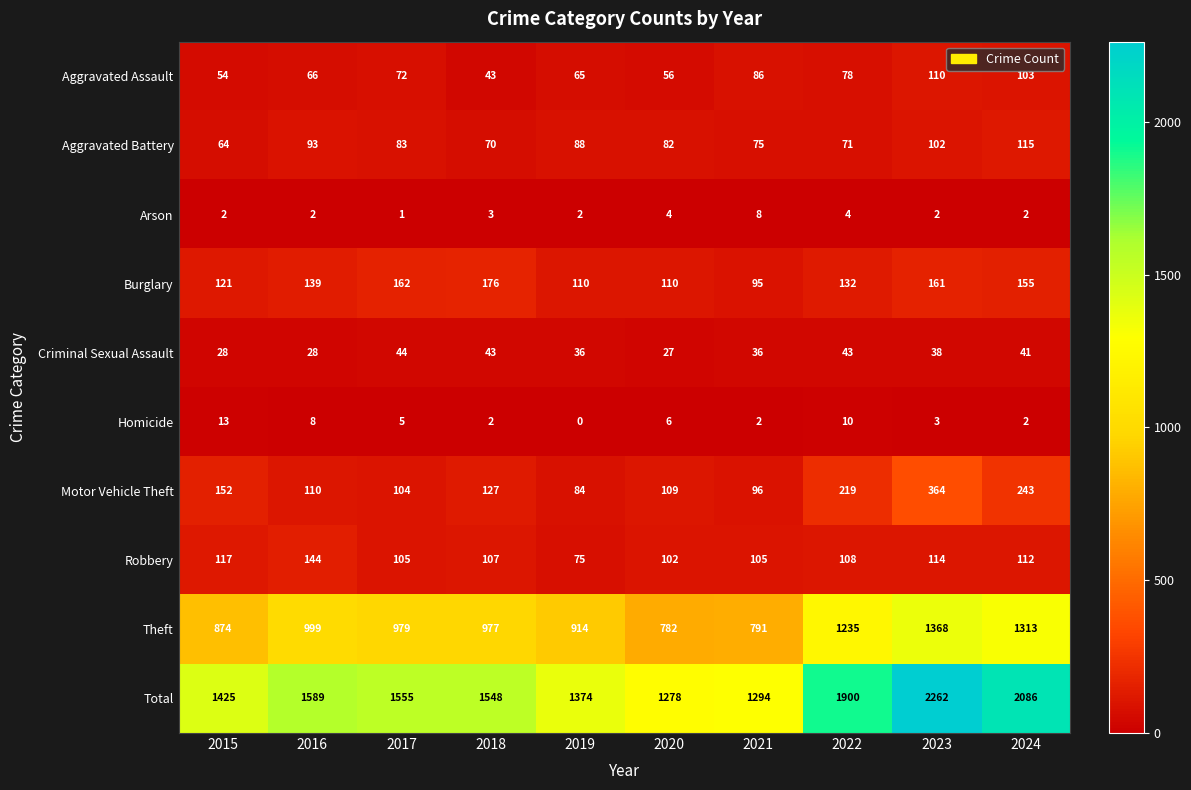

List the labels in order of Aggravated Assault value, smallest first.

2018, 2015, 2020, 2019, 2016, 2017, 2022, 2021, 2024, 2023